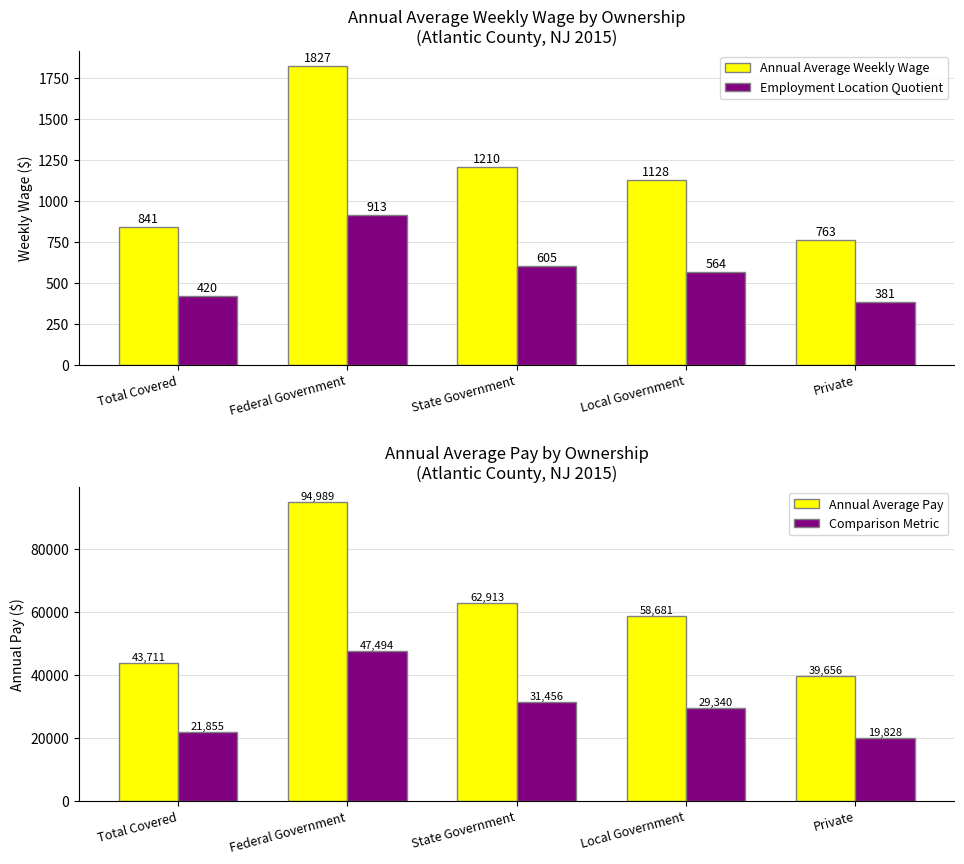

Is it true that Annual Average Weekly Wage equals 841.0 at Total Covered?

True